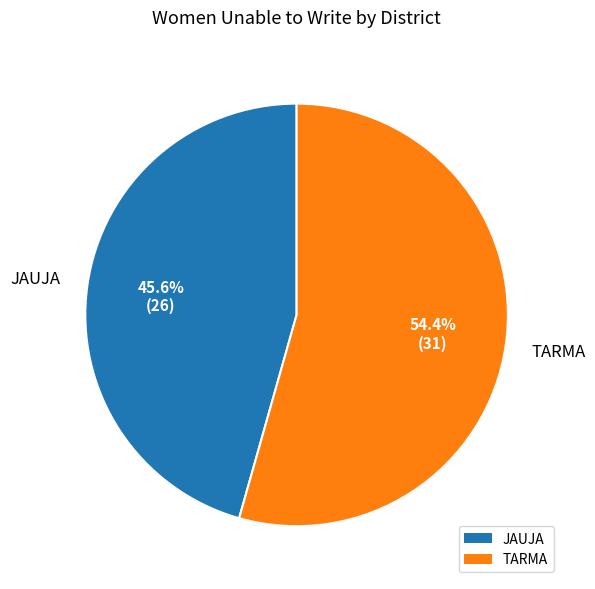

What percentage is the TARMA slice, to the nearest percent?

54%